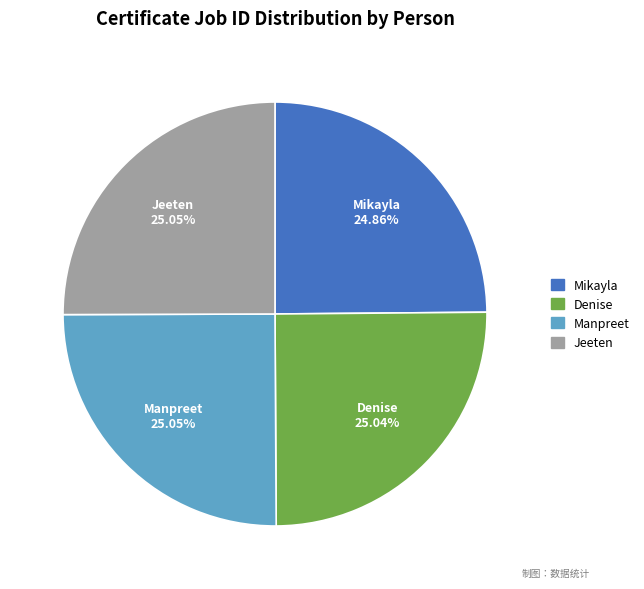

To the nearest percent, what portion does Manpreet represent?

25%